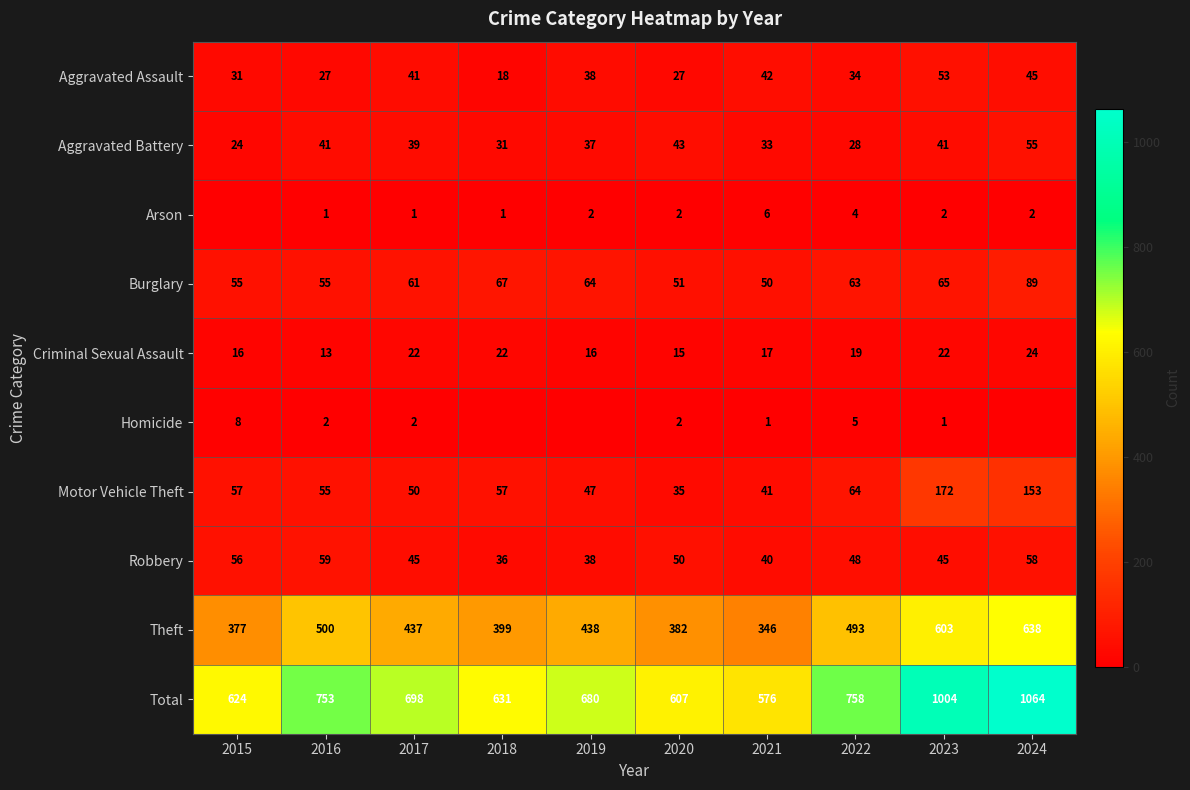

The Arson series shows 2 at 2024. True or false?

True